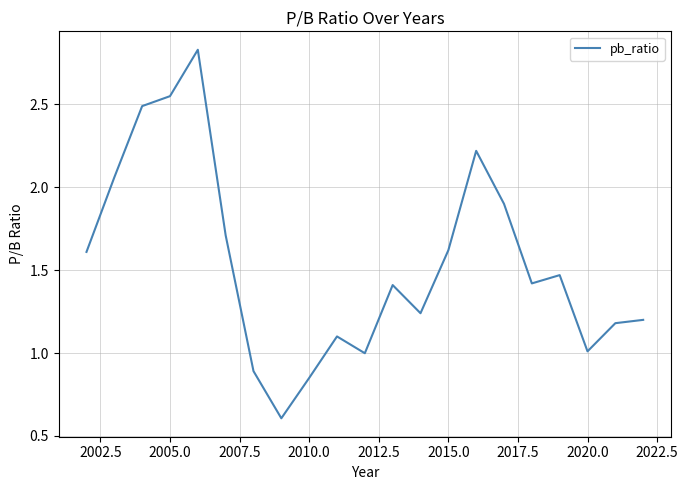

What is the smallest value displayed?

0.6